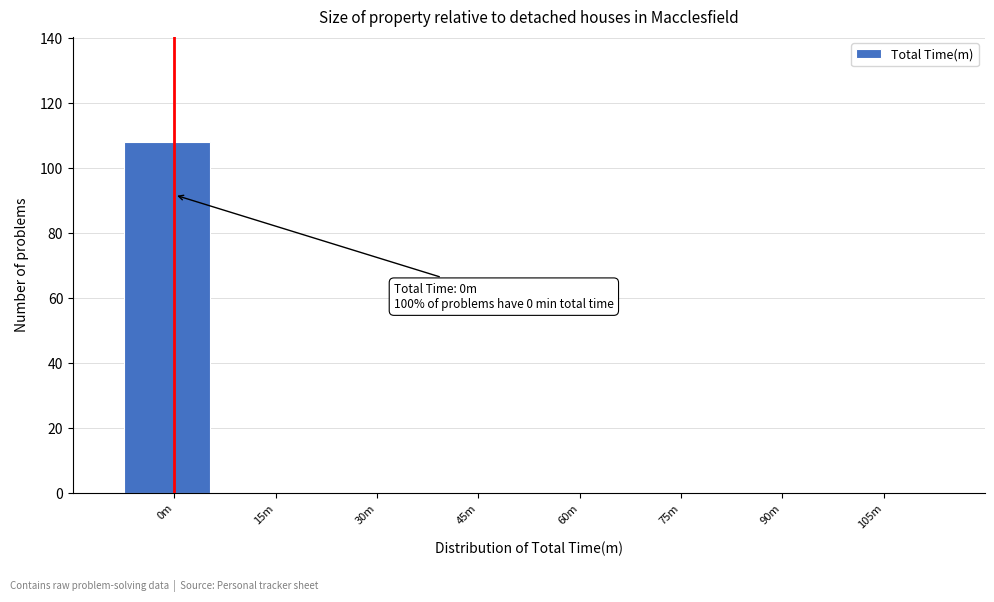

Reading left to right, list all the values displayed in this chart.

0m=108	15m=0	30m=0	45m=0	60m=0	75m=0	90m=0	105m=0